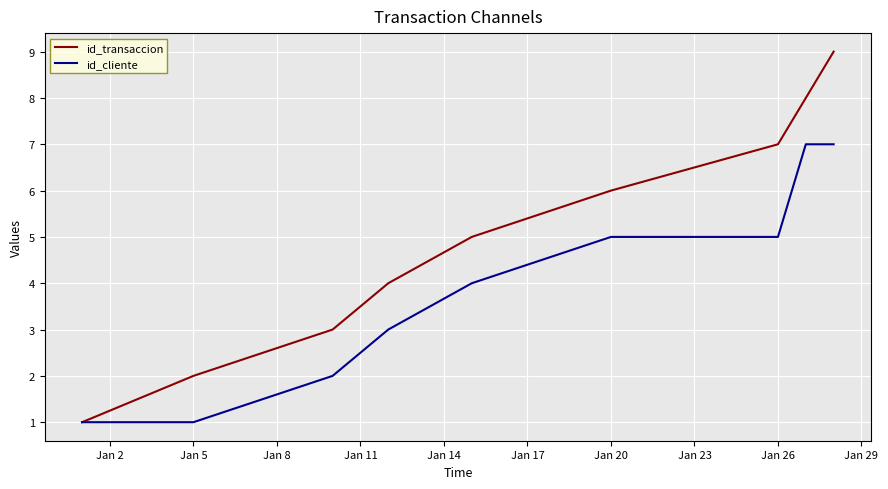

Rank the series by their average value, from highest to lowest.

id_transaccion, id_cliente